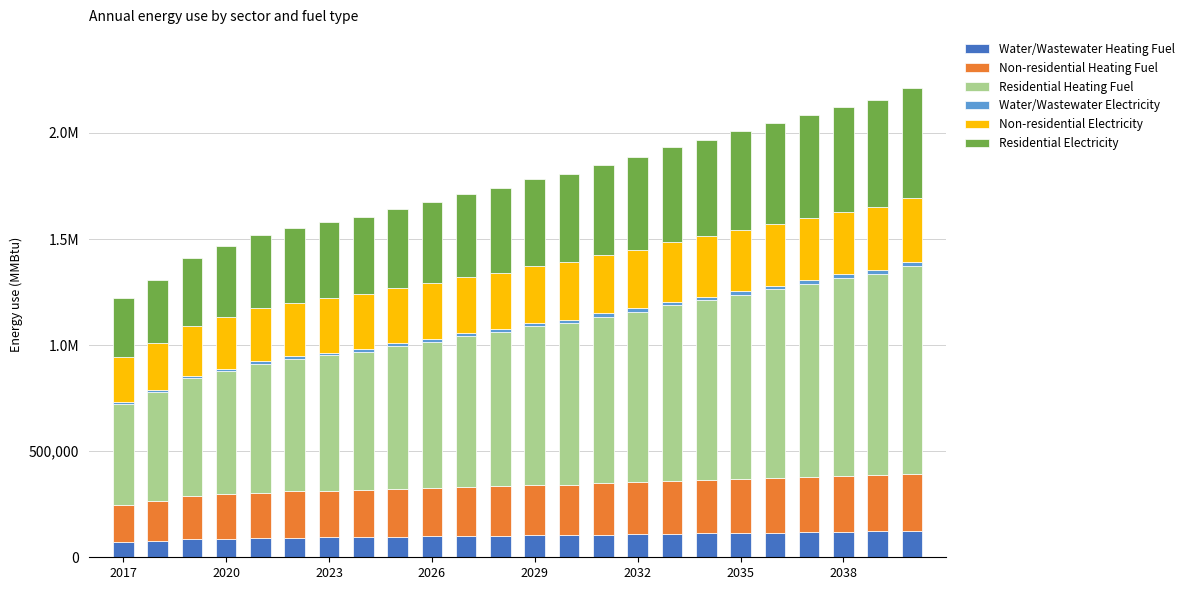

Are the bars horizontal?

No